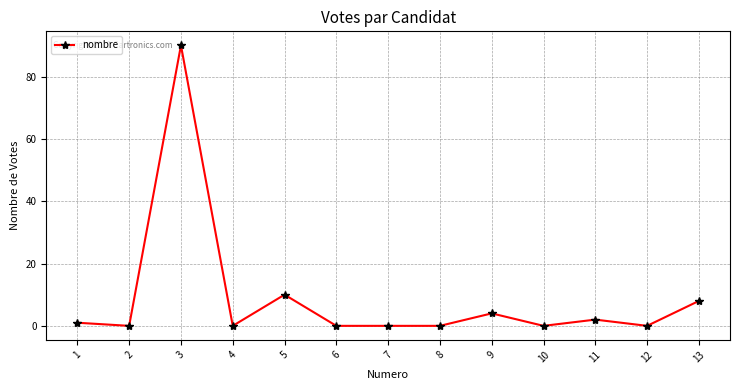

Where is the first local maximum?

3